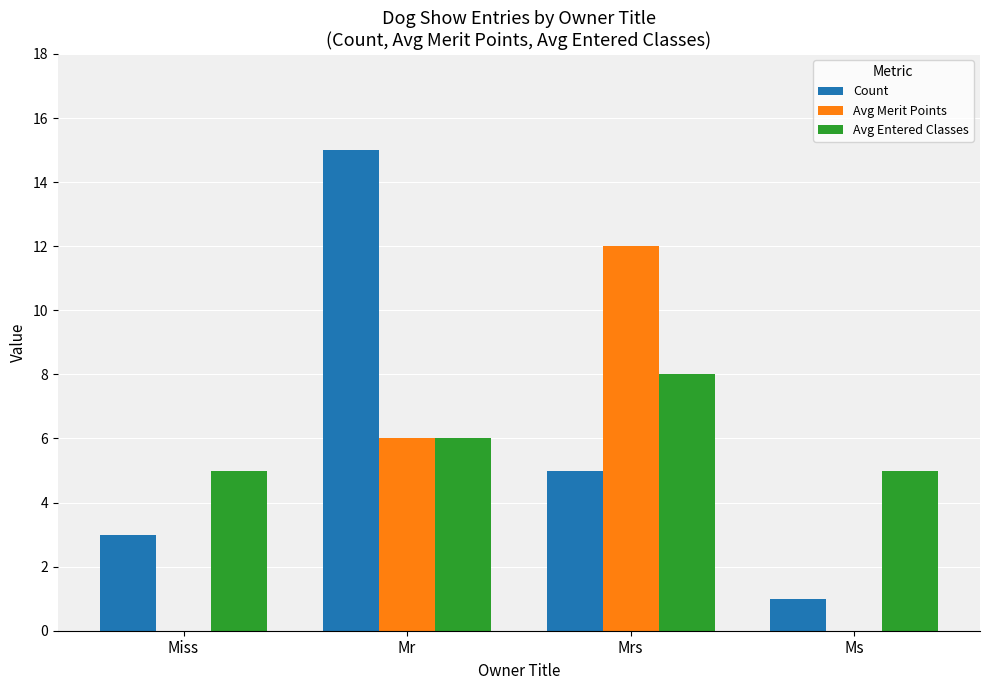

Between Miss and Ms, which series saw the biggest shift?

Count